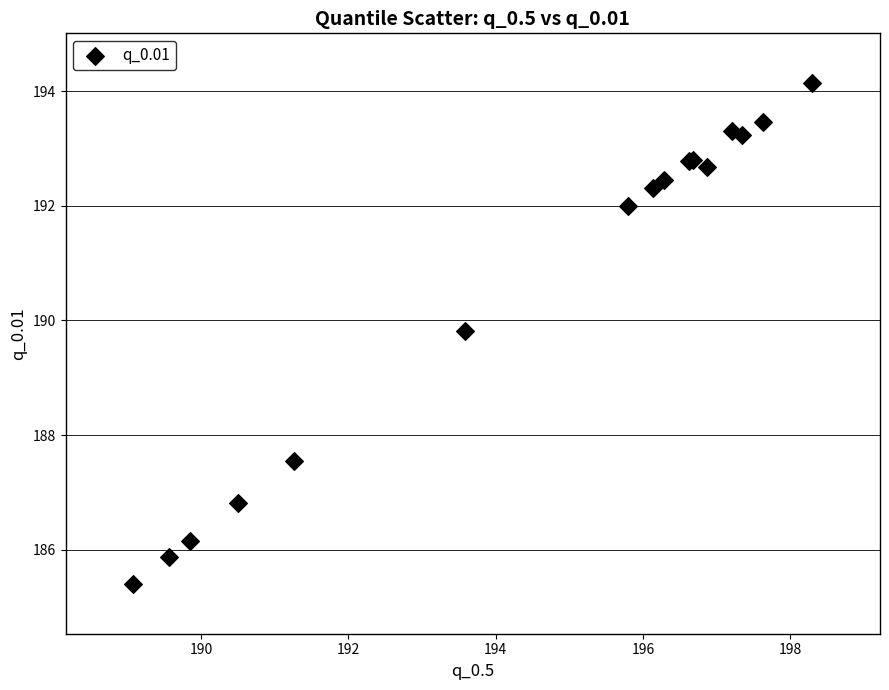

What Y value in the scatter plot is closest to 189?

189.8